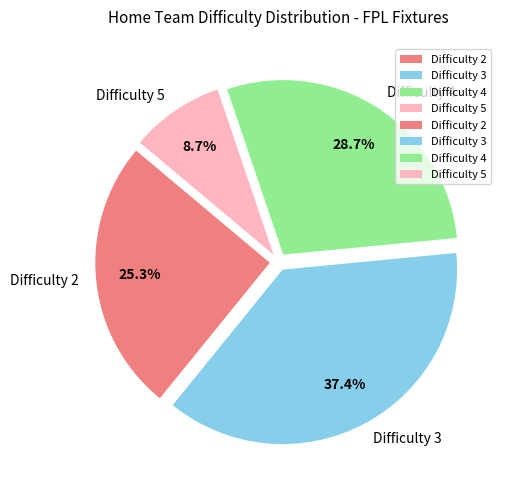

To the nearest percent, what percentage of the pie is Difficulty 4?

29%